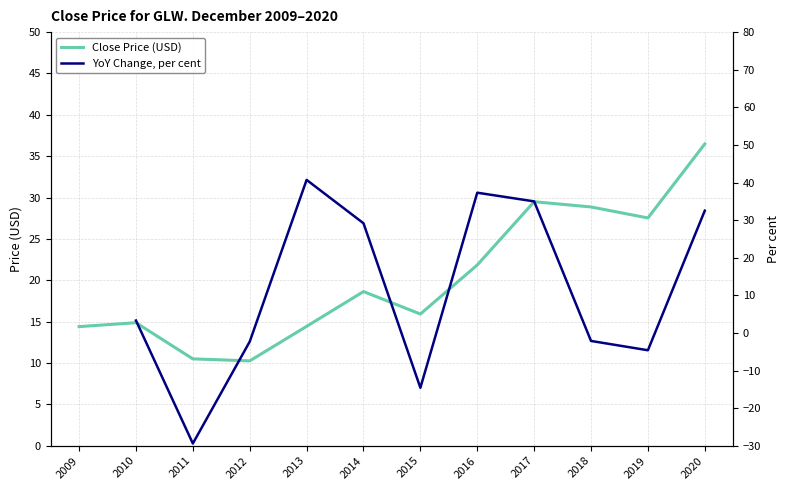

True or false: Close Price (USD) has a value of 10.9 at 2016.

False